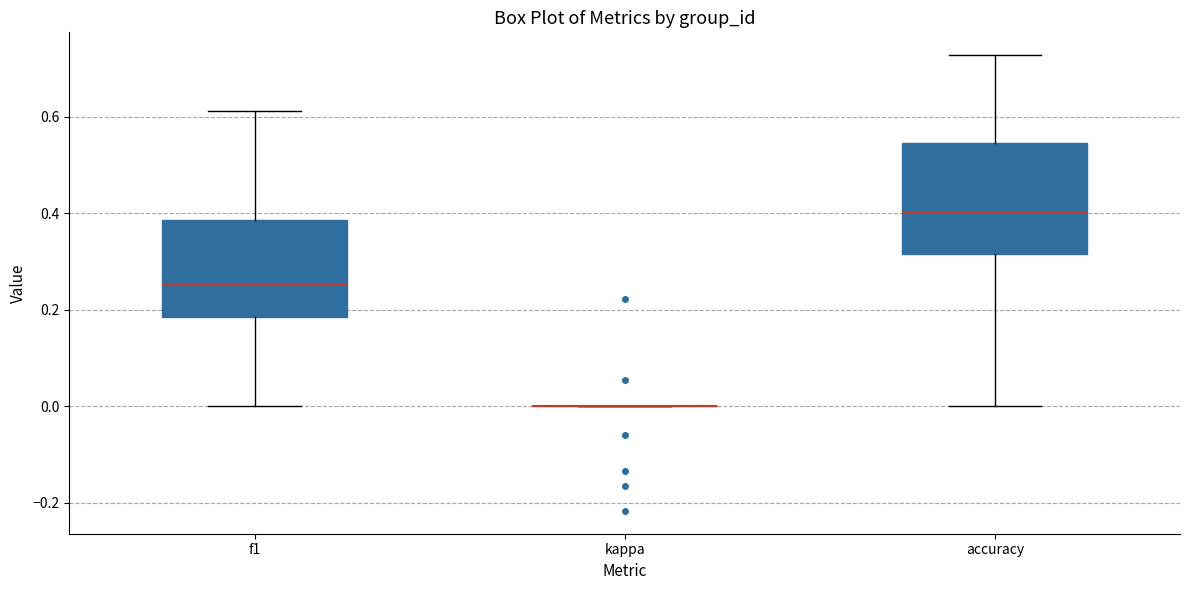

Reading left to right, read every box against the y-axis: the position of its median line, the range the box covers, and the ends of its whiskers. The values are not printed on the chart, so give them approximately, as read against the axis.

f1: median 0.26, box 0.18 to 0.38, whiskers 0.00 to 0.62
kappa: box collapsed to a line at 0.00, whiskers 0.00 to 0.00
accuracy: median 0.40, box 0.32 to 0.54, whiskers 0.00 to 0.72